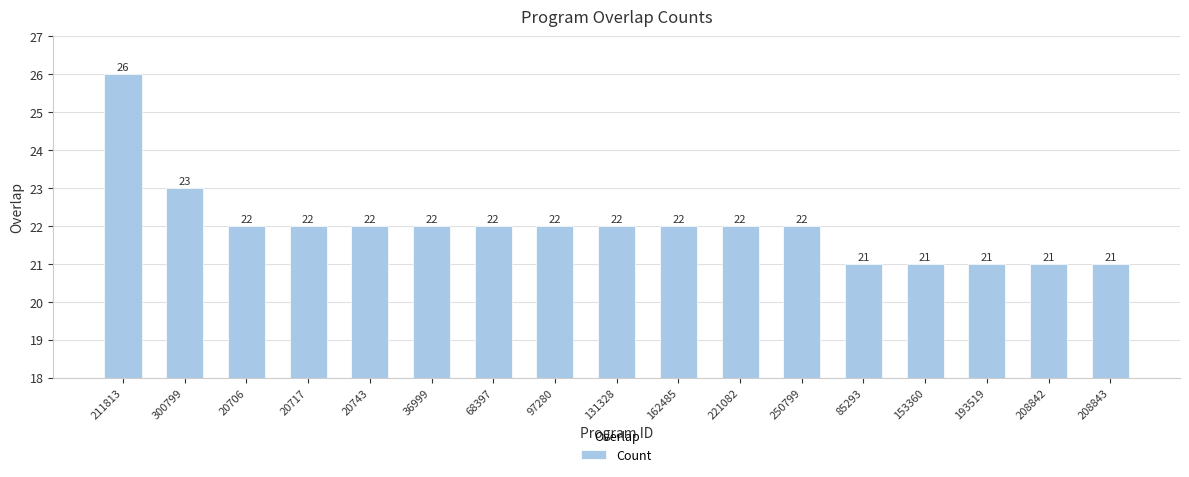

What is the change in value from 300799 to 193519?

-2